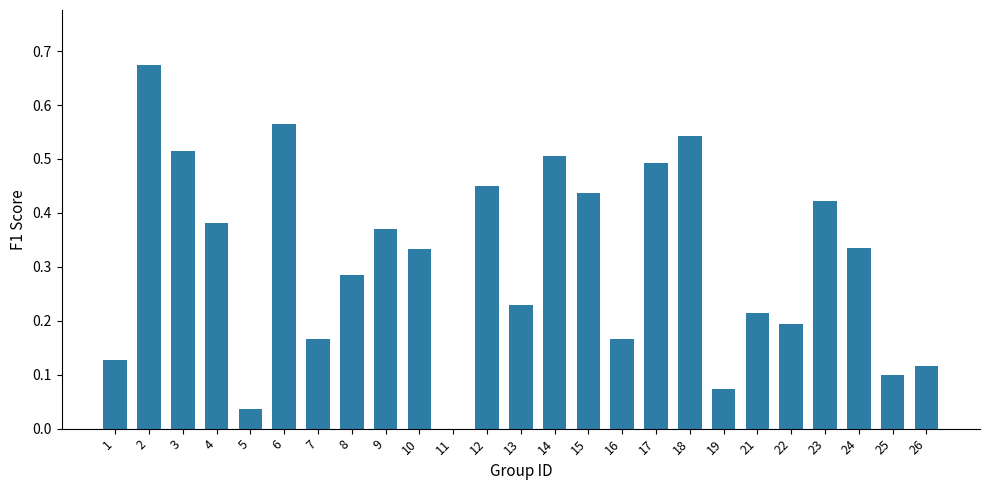

What is the sum of all values?

7.7